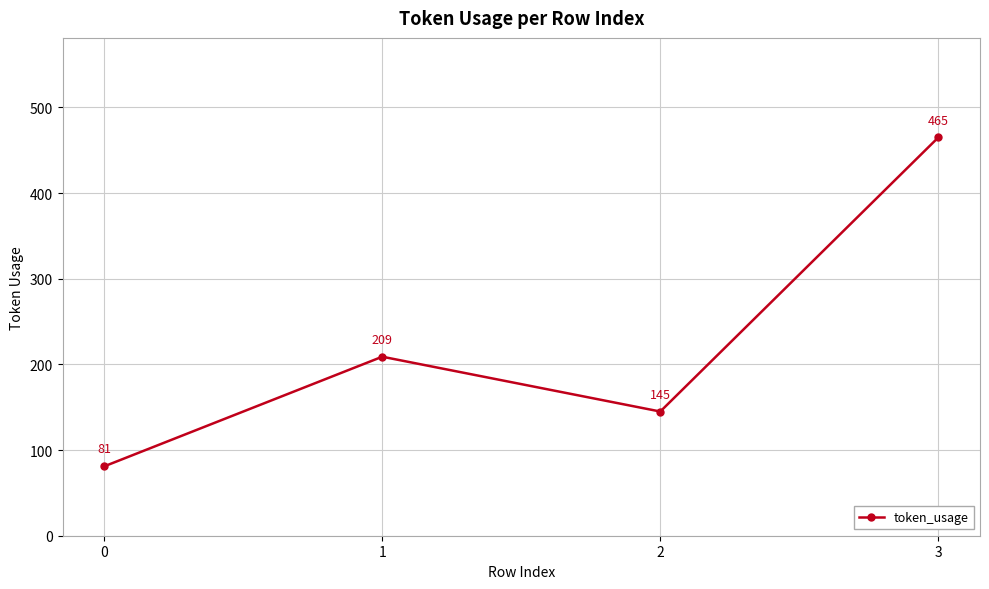

How many distinct data groups are displayed?

1